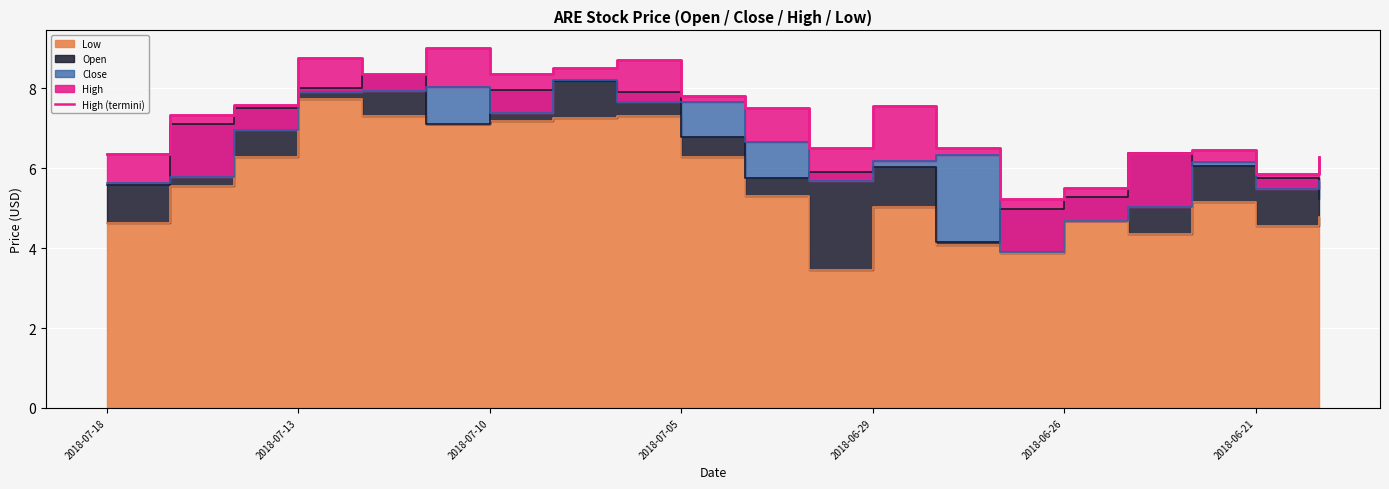

What is the difference between the values at 17 and 10?

1.1